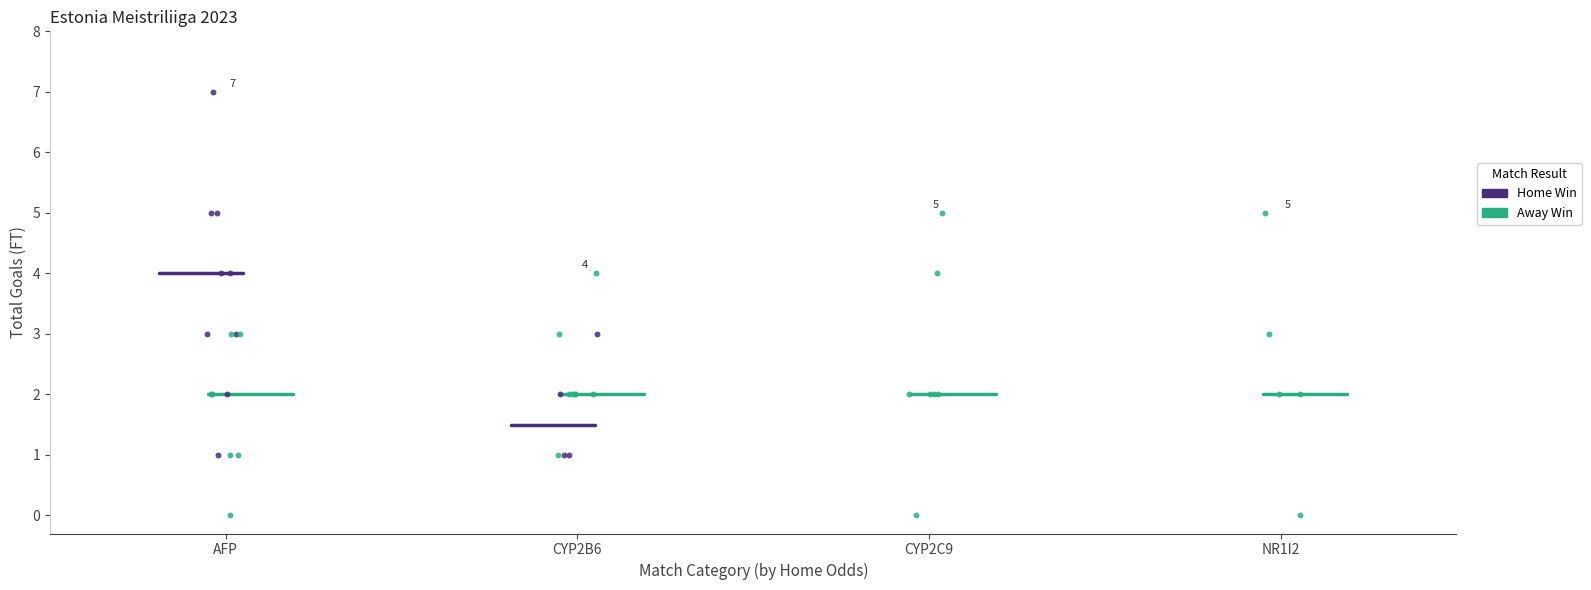

What are all the series names shown in the legend?

Home Win, Away Win